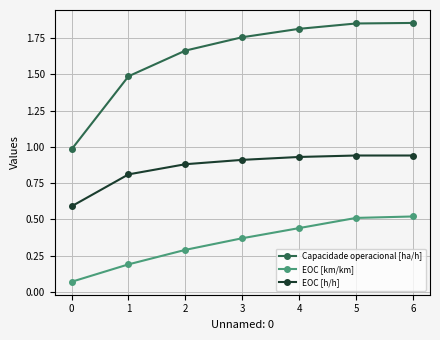

What is the sum of the Capacidade operacional [ha/h] values at 2 and 3?

3.4